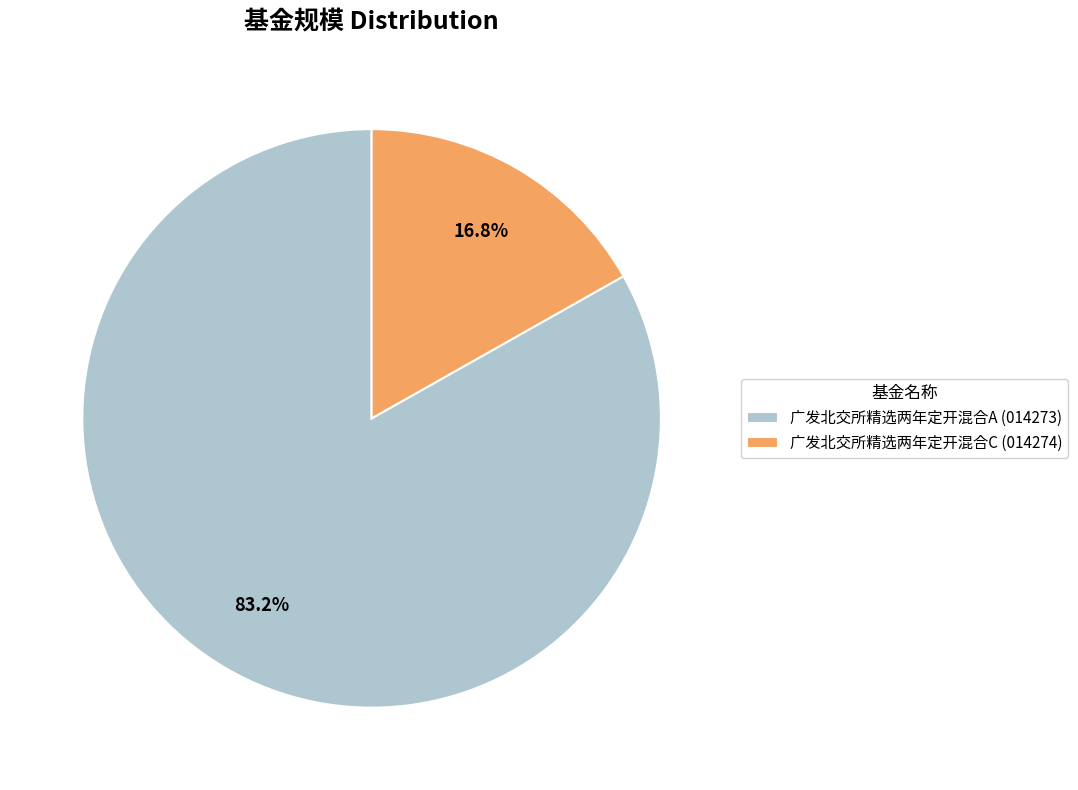

To the nearest percent, what percentage of the pie is 广发北交所精选两年定开混合A?

83%